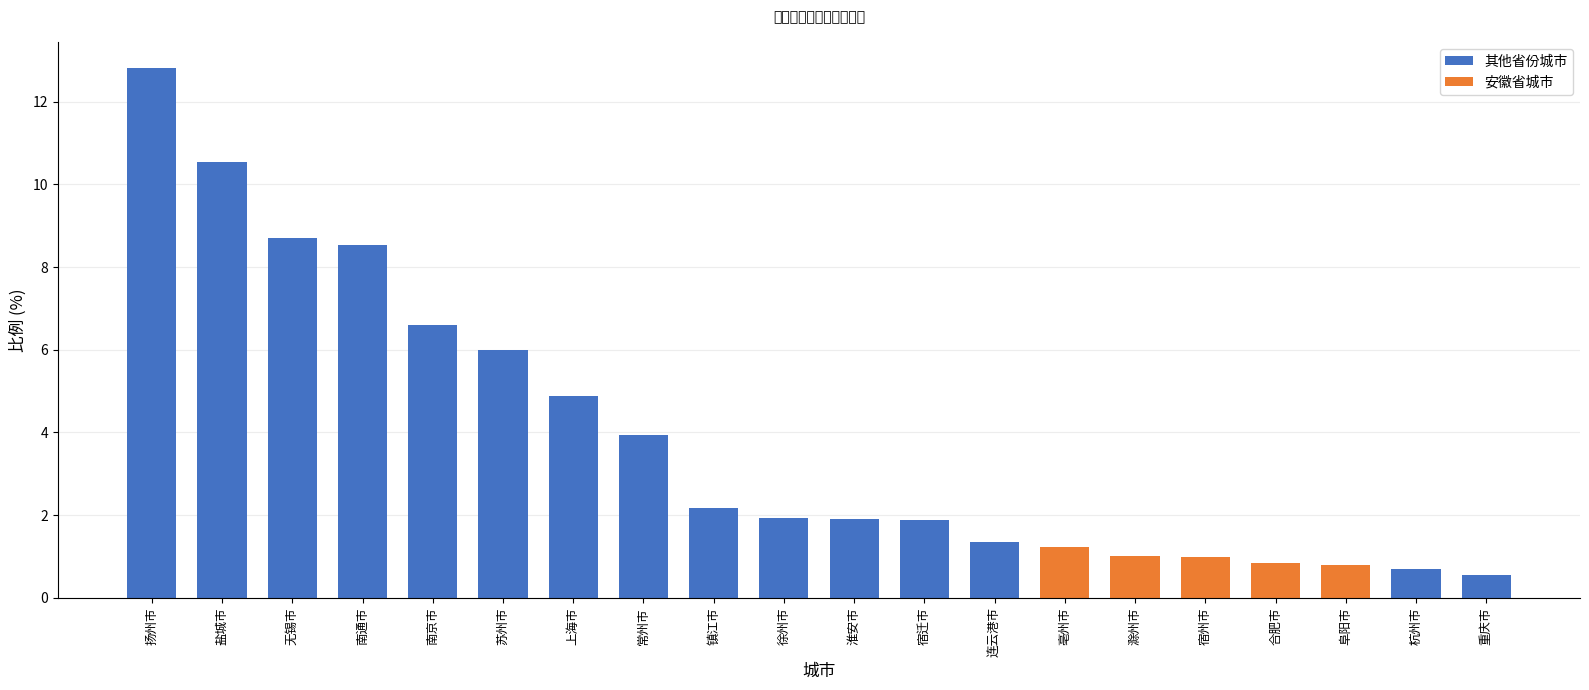

What is the label of the 3rd bar from the right?

阜阳市